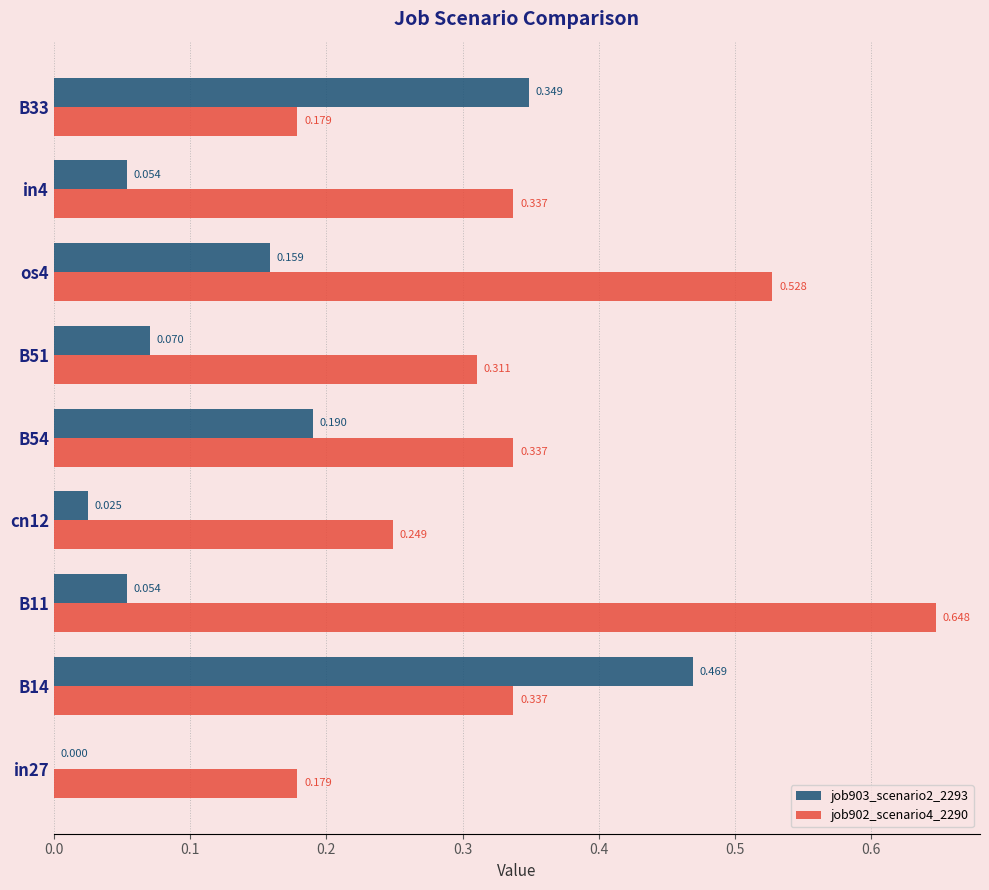

Is the value of job903_scenario2_2293 at os4 greater than the value of job902_scenario4_2290 at B11?

No